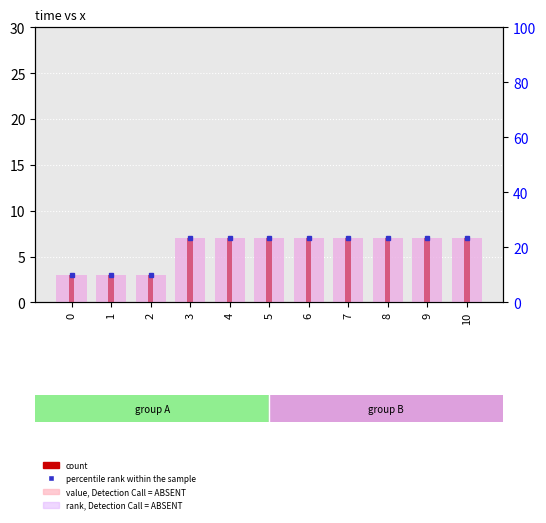

What is the minimum value for rank, Detection Call = ABSENT?

10.0